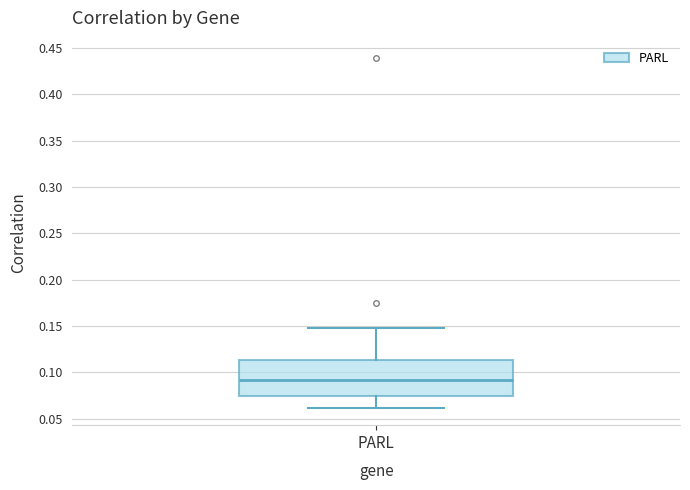

Transcribe this box plot: give where the median line is, the range the box spans, and where the two whiskers end, as read against the y-axis. The values are not printed on the chart, so give them approximately, as read against the axis.

median 0.090, box 0.075 to 0.115, whiskers 0.060 to 0.145